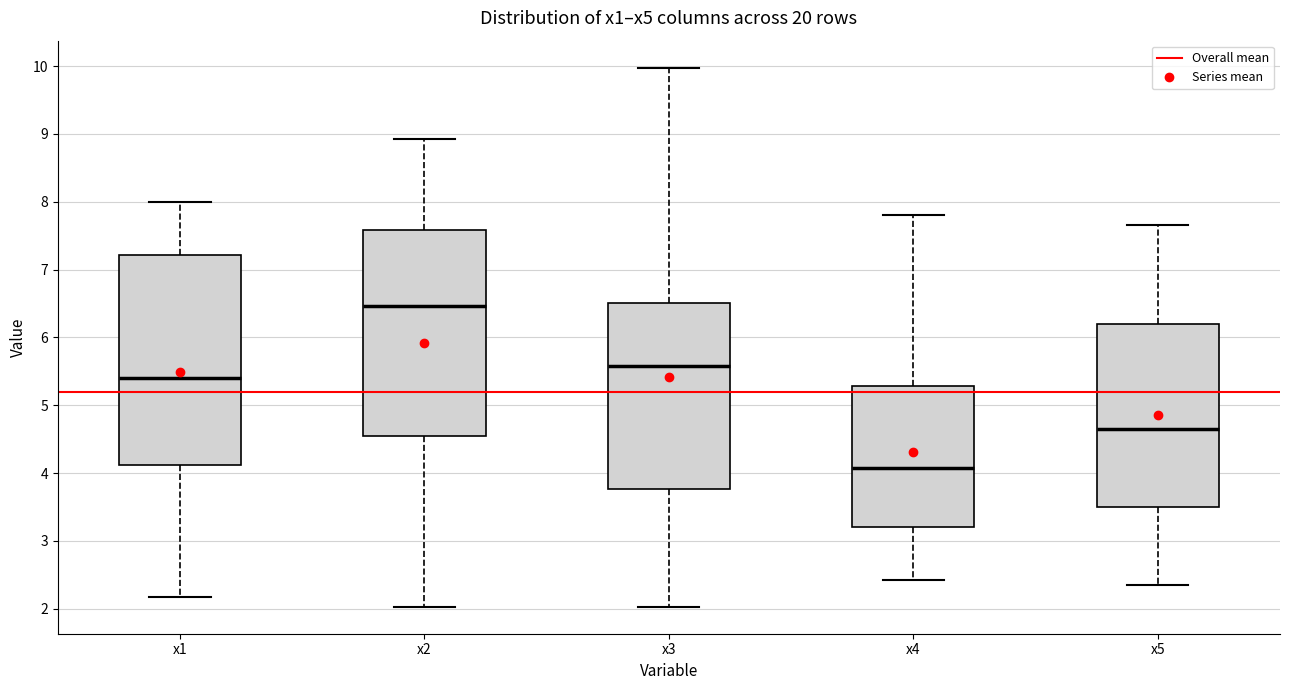

Reading left to right, read every box against the y-axis: the position of its median line, the range the box covers, and the ends of its whiskers. The values are not printed on the chart, so give them approximately, as read against the axis.

x1: median 5.4, box 4.1 to 7.2, whiskers 2.2 to 8.0
x2: median 6.5, box 4.5 to 7.6, whiskers 2.0 to 8.9
x3: median 5.6, box 3.8 to 6.5, whiskers 2.0 to 10.0
x4: median 4.1, box 3.2 to 5.3, whiskers 2.4 to 7.8
x5: median 4.7, box 3.5 to 6.2, whiskers 2.4 to 7.7